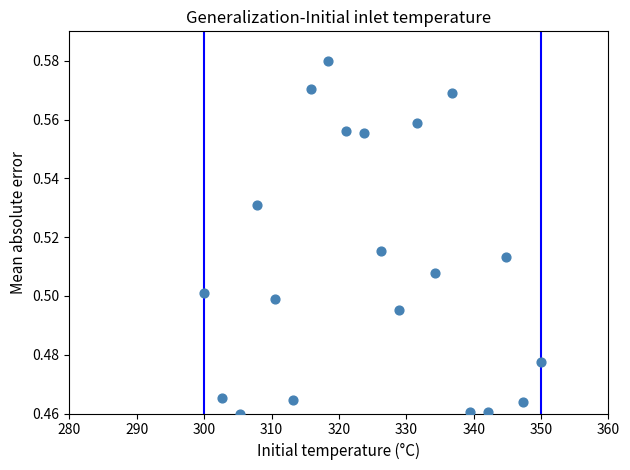

What is the range of X values (max minus min)?

50.0